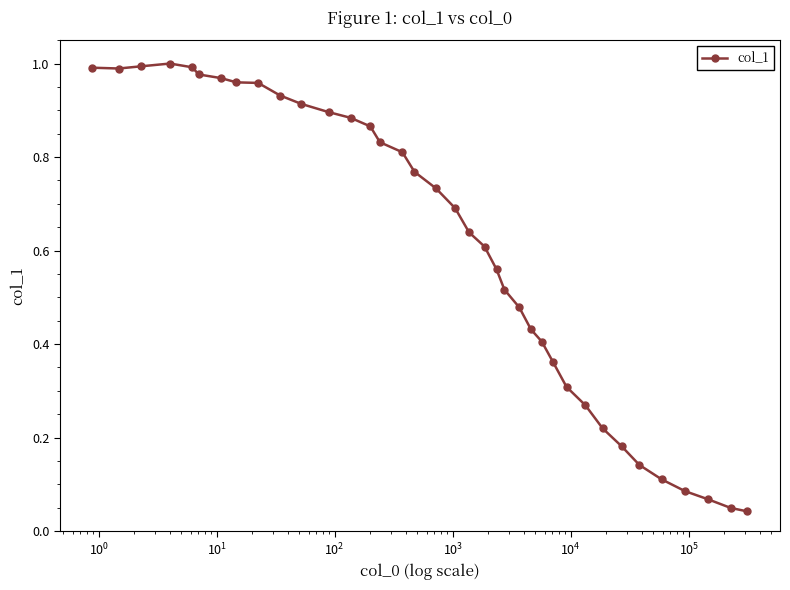

True or false: there are more than 0 points higher than both neighbors.

True